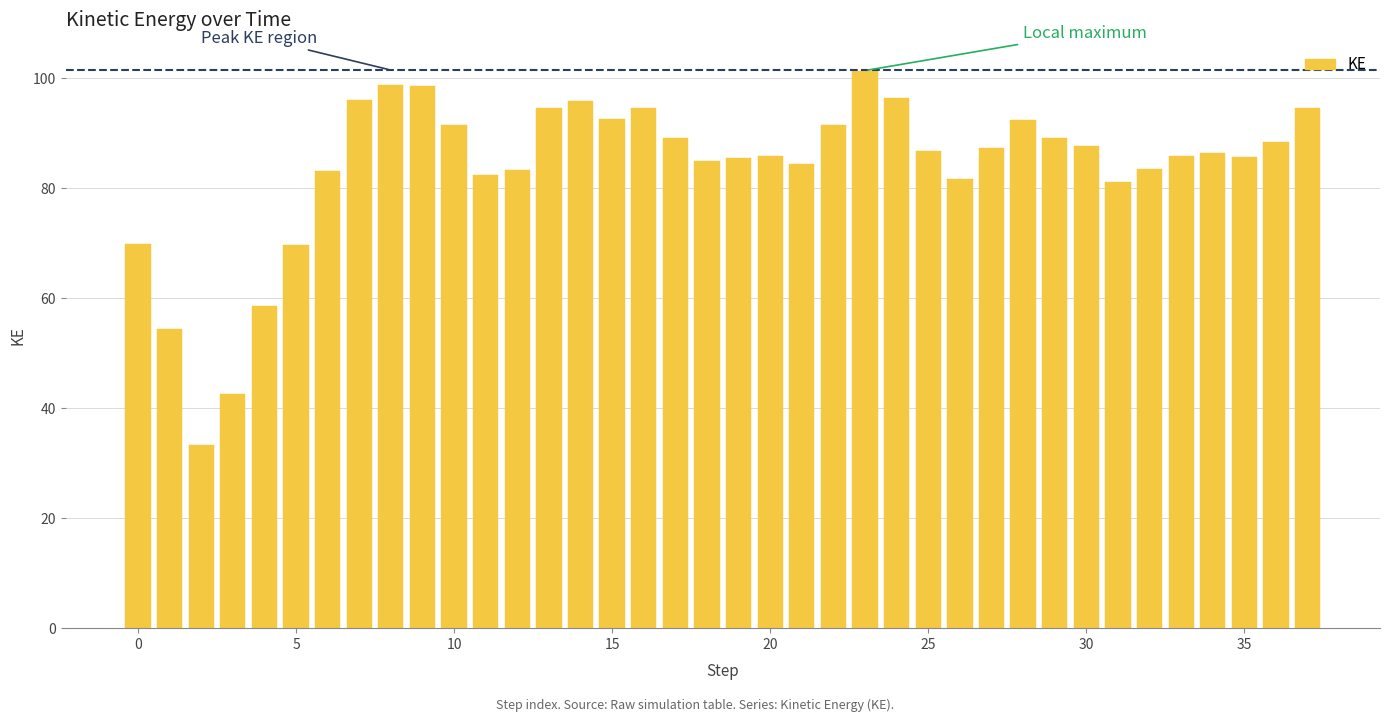

What is the value of the 11th bar from the left?

91.4